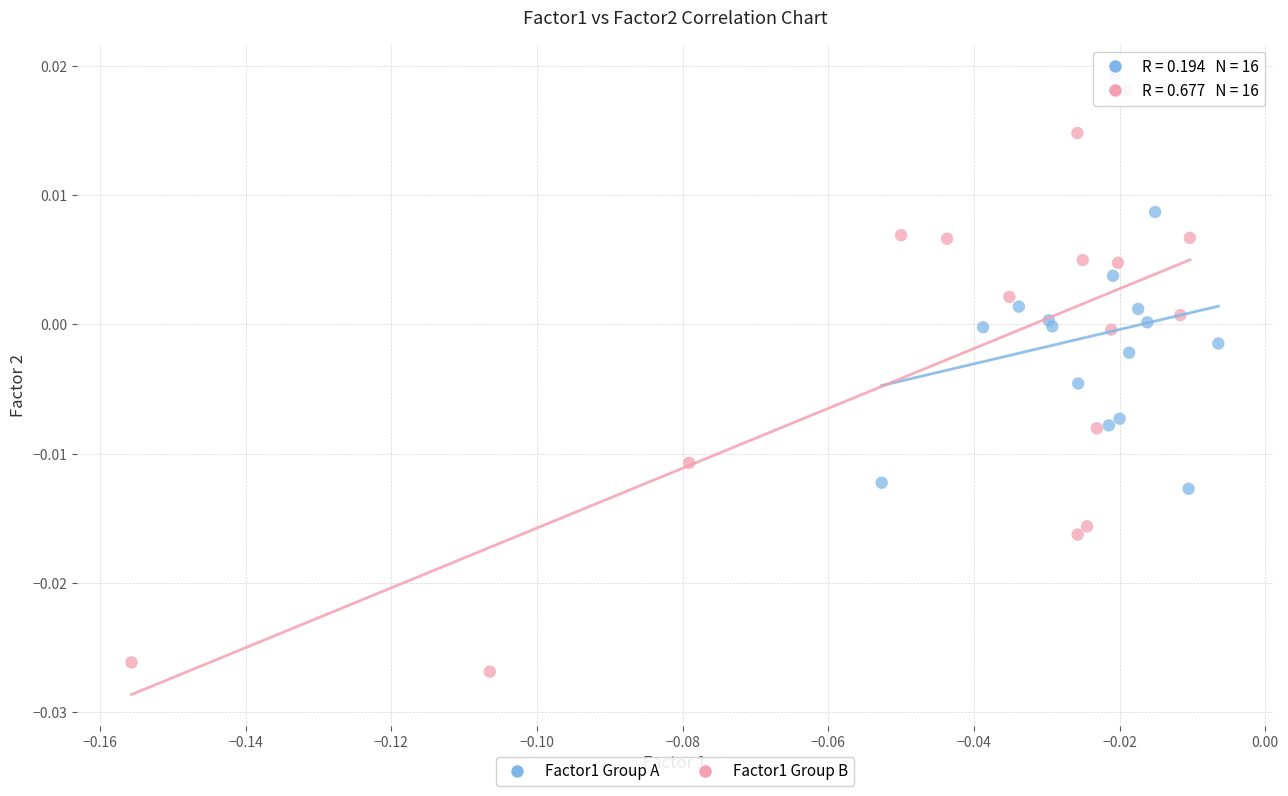

Which series has the largest Y range (max minus min)?

Factor1 Group B